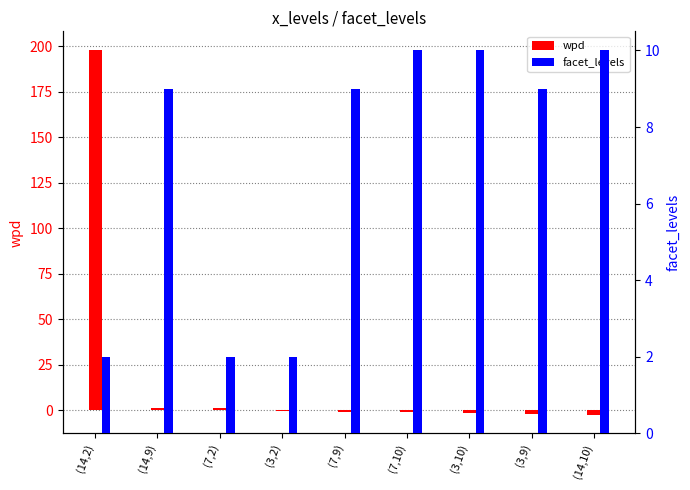

Which has a higher value, (14,9) or (7,2)?

(14,9)